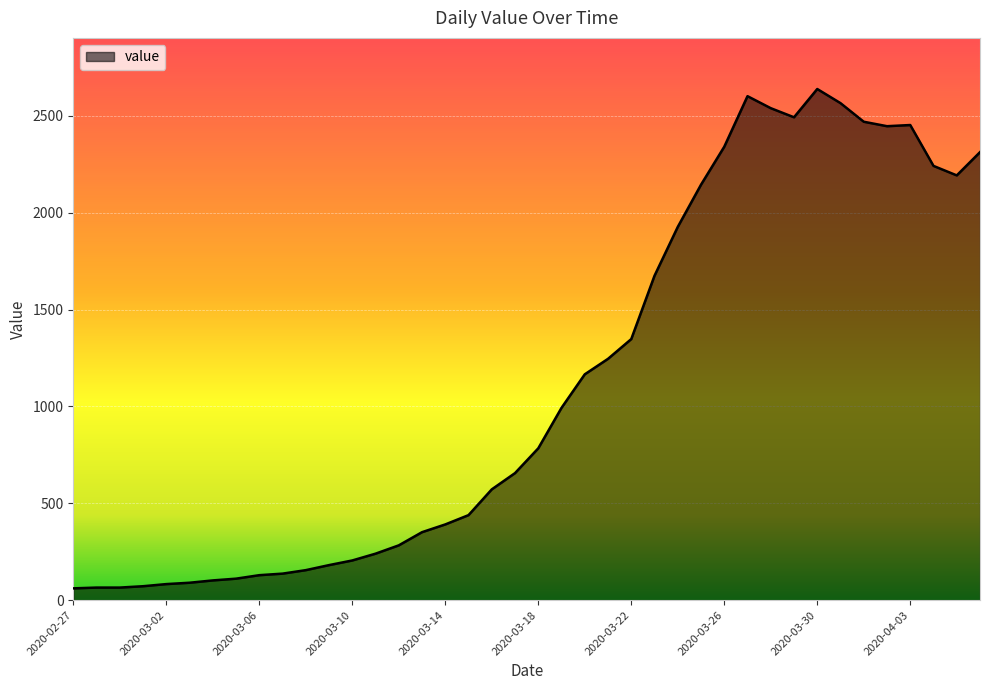

What is the difference between the maximum and minimum values?

2578